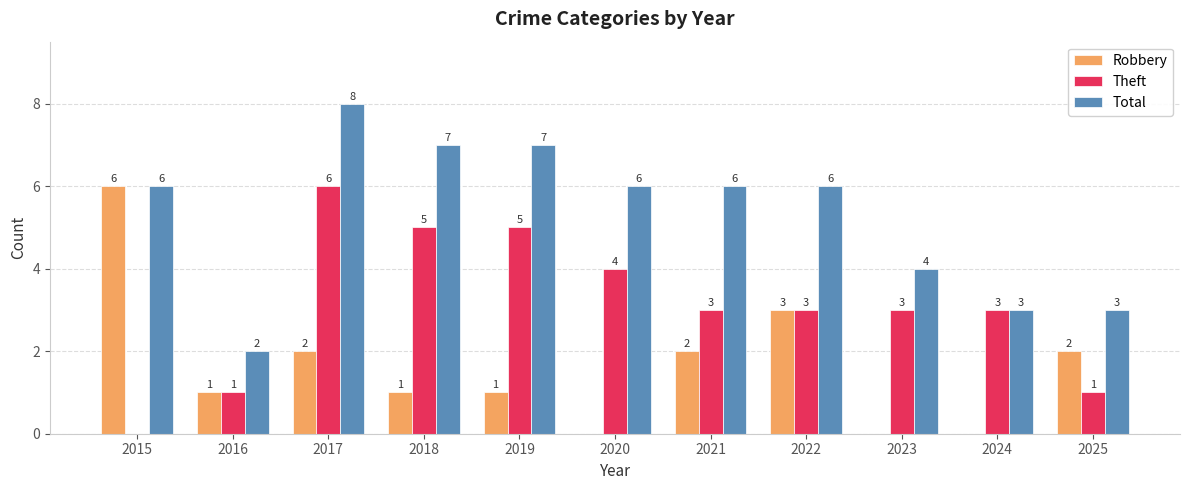

Which series changed the most between 2015 and 2020?

Robbery